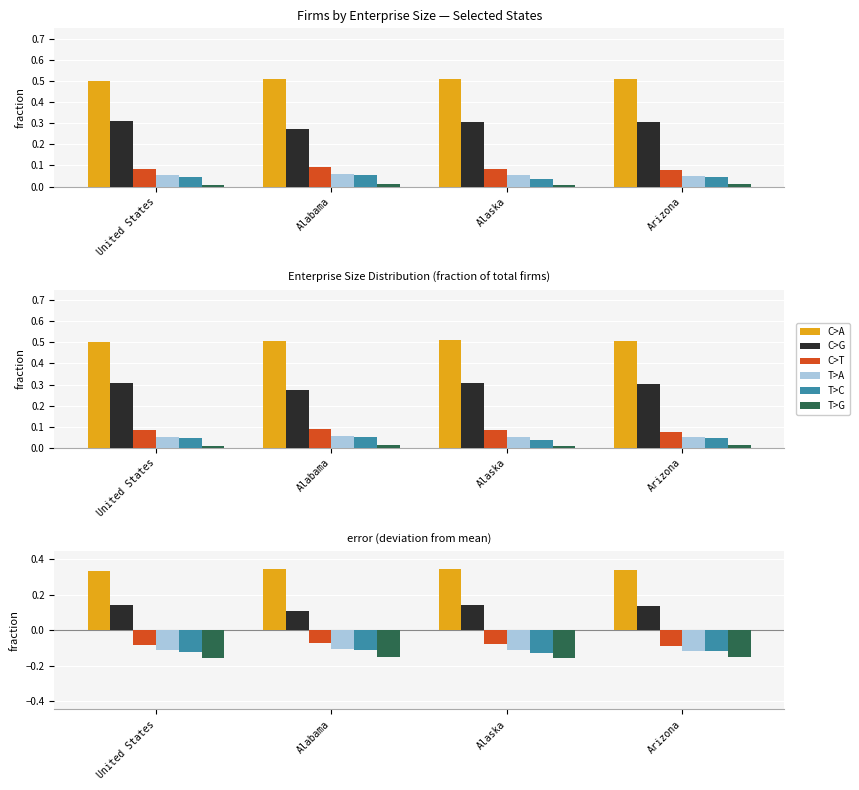

What is the label of the 1st bar from the right?

Arizona